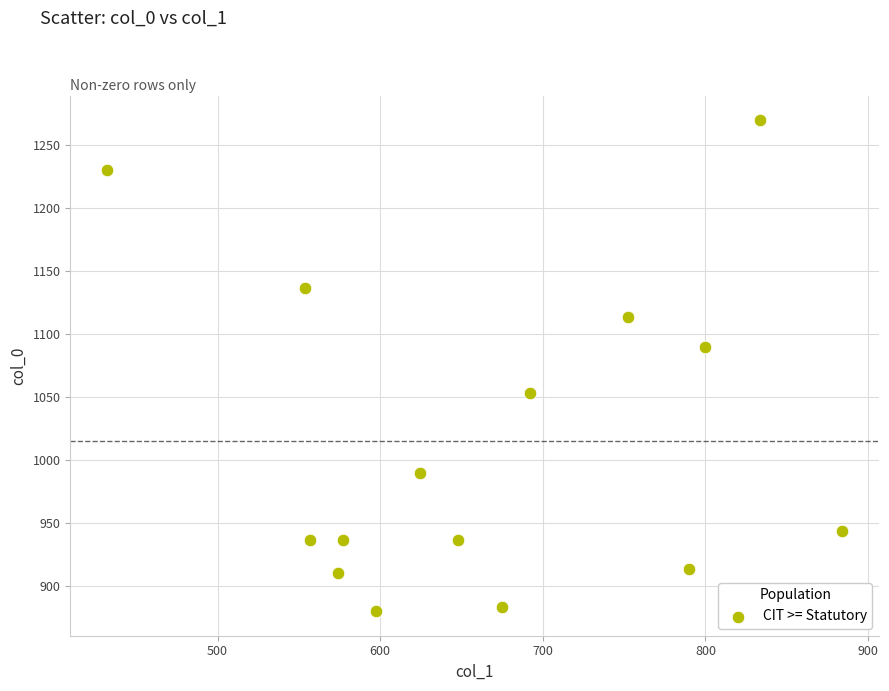

What Y value in the scatter plot is closest to 1075?

1090.0